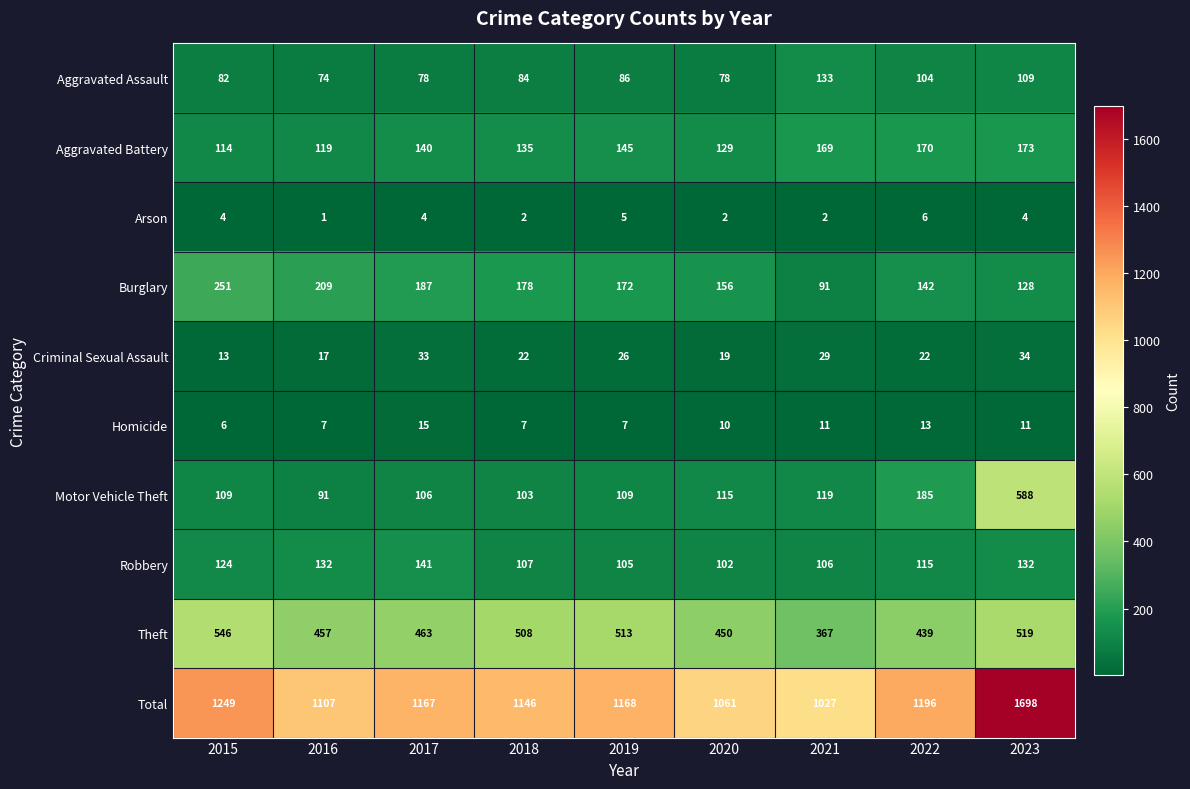

Which series changed the most between 2018 and 2019?

Total